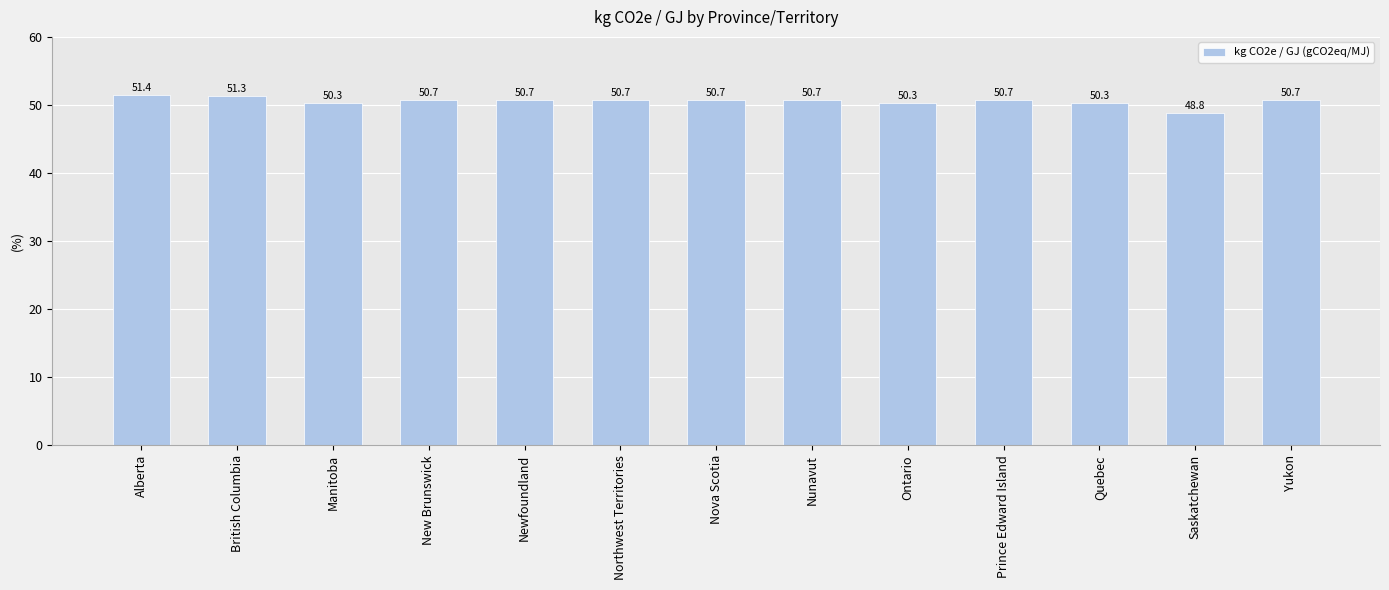

What is the difference between the values at Nova Scotia and British Columbia?

0.7